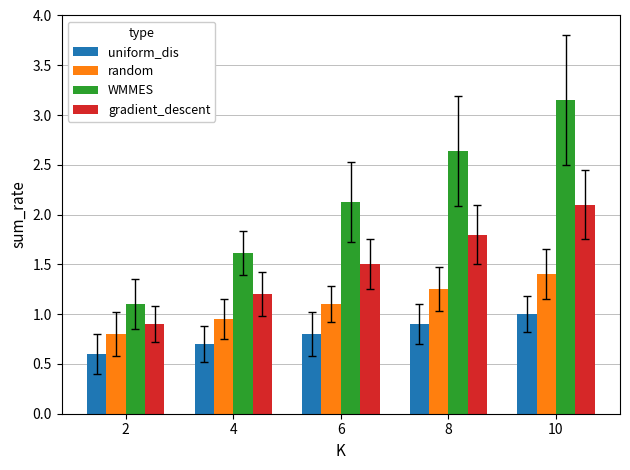

At which label does gradient_descent first exceed 1?

4